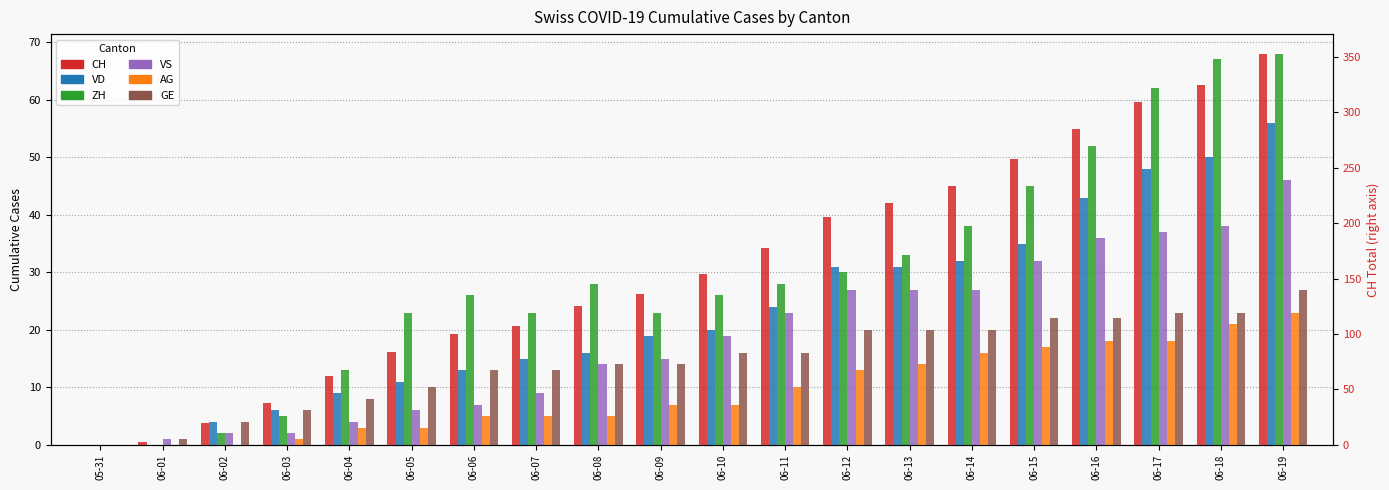

Is the value of AG at 06-16 greater than the value of GE at 06-14?

No